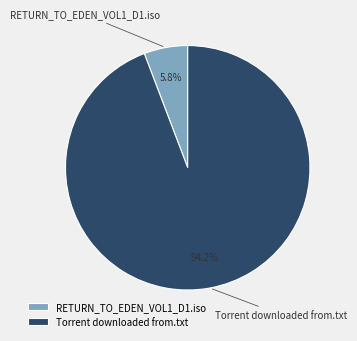

What percentage do Torrent downloaded from.txt and RETURN_TO_EDEN_VOL1_D1.iso together represent?

100.0%